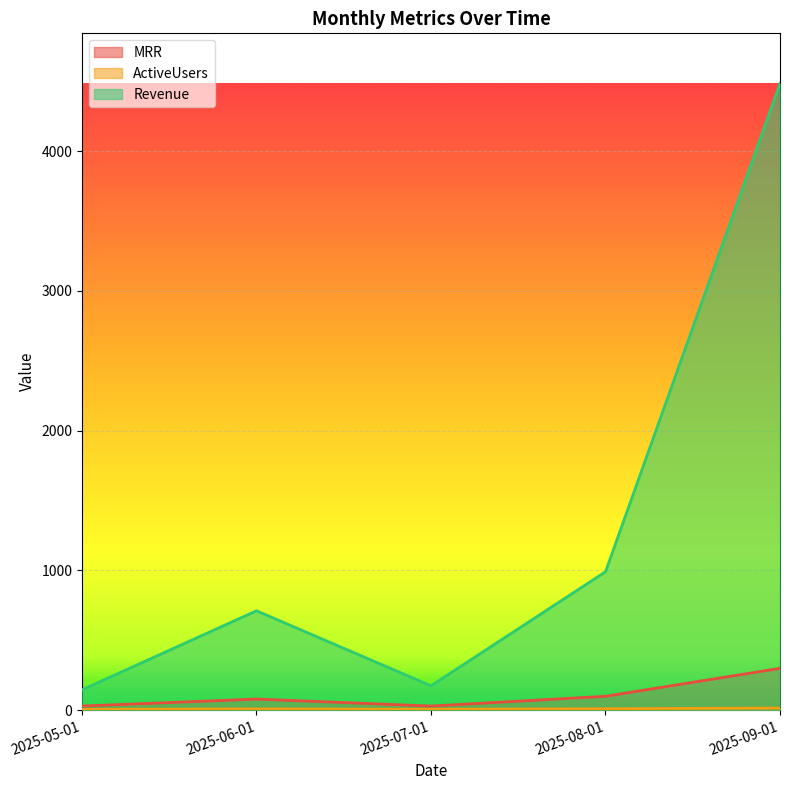

Is the value of MRR at 2025-09-01 greater than the value of ActiveUsers at 2025-07-01?

Yes